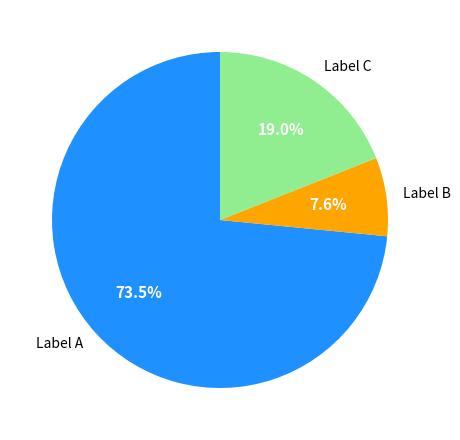

Rank the categories by value from lowest to highest.

Label B, Label C, Label A